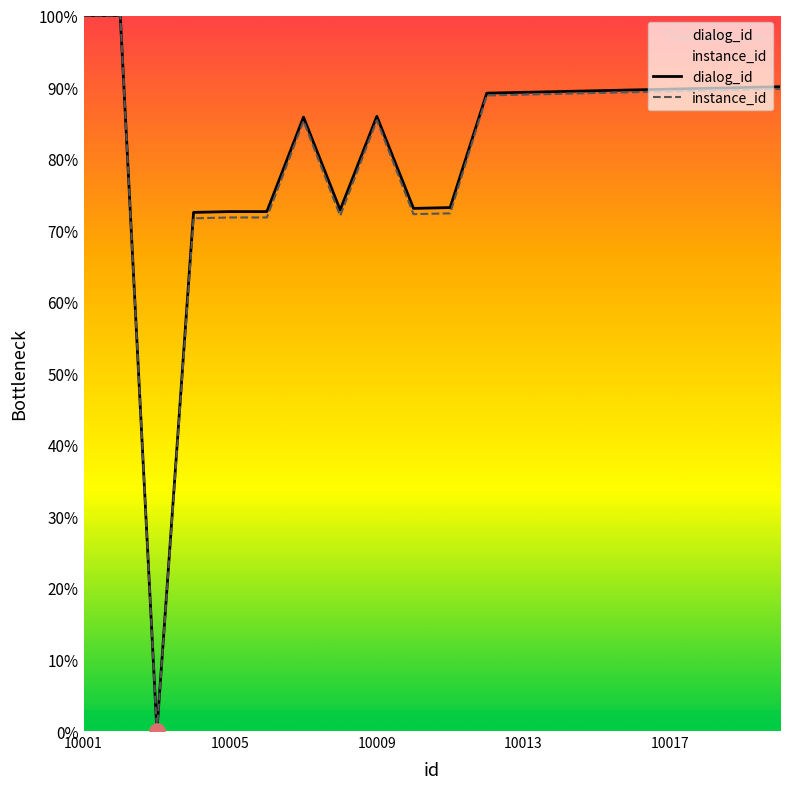

What are all the series names shown in the legend?

dialog_id, instance_id